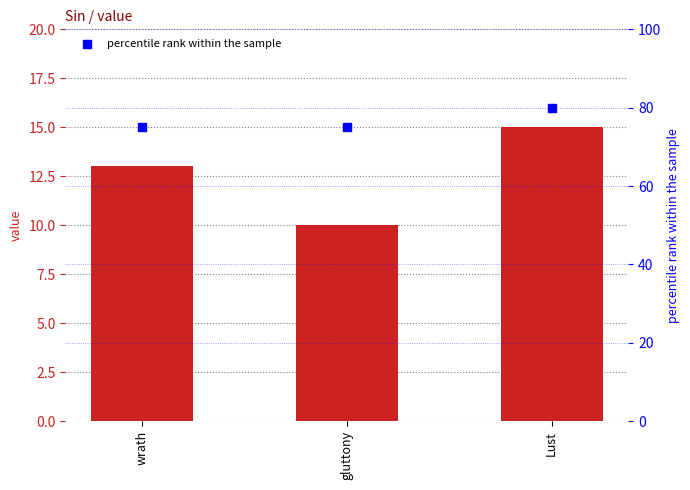

At how many categories does at least one series exceed 12?

3